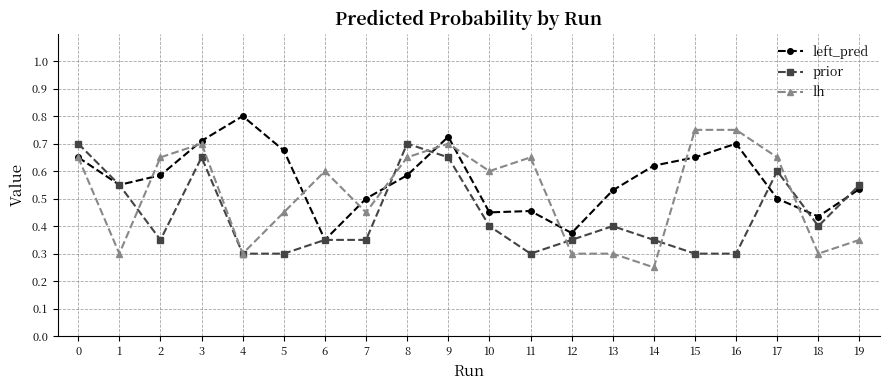

What are all the series names shown in the legend?

left_pred, prior, lh